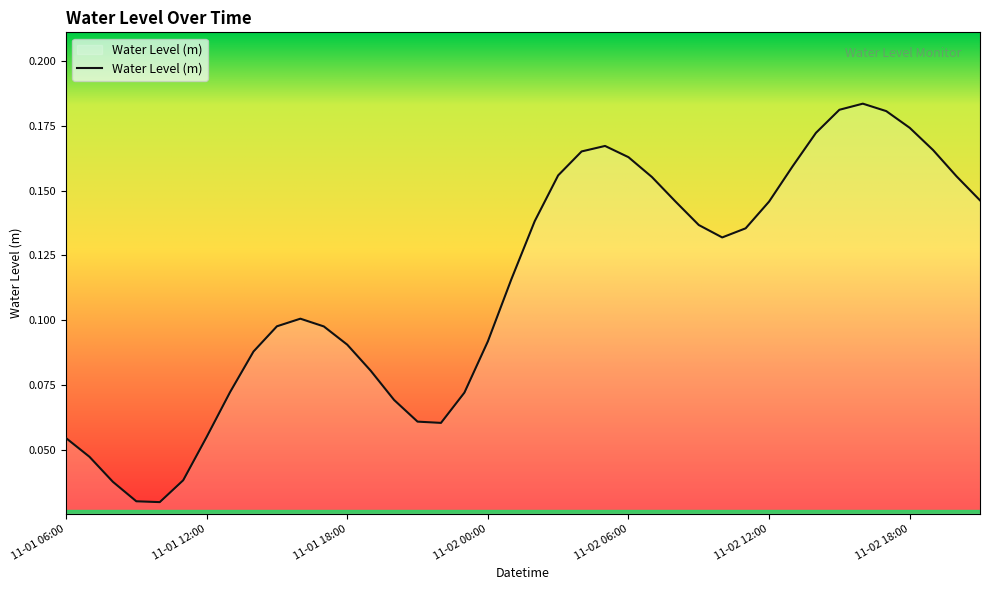

Count the values in the range 0 to 1.

40